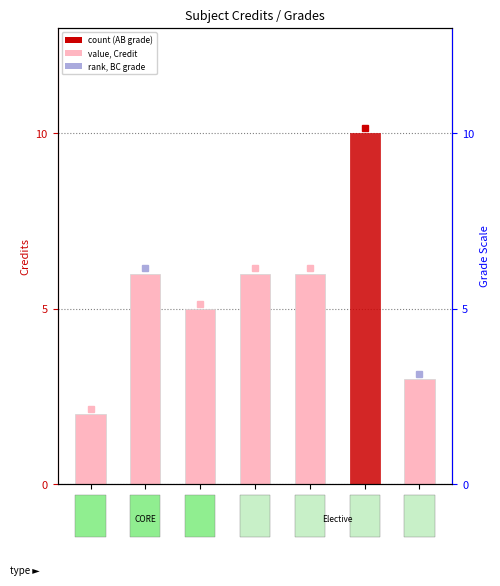

Are the bars grouped side by side (vs. stacked)?

No